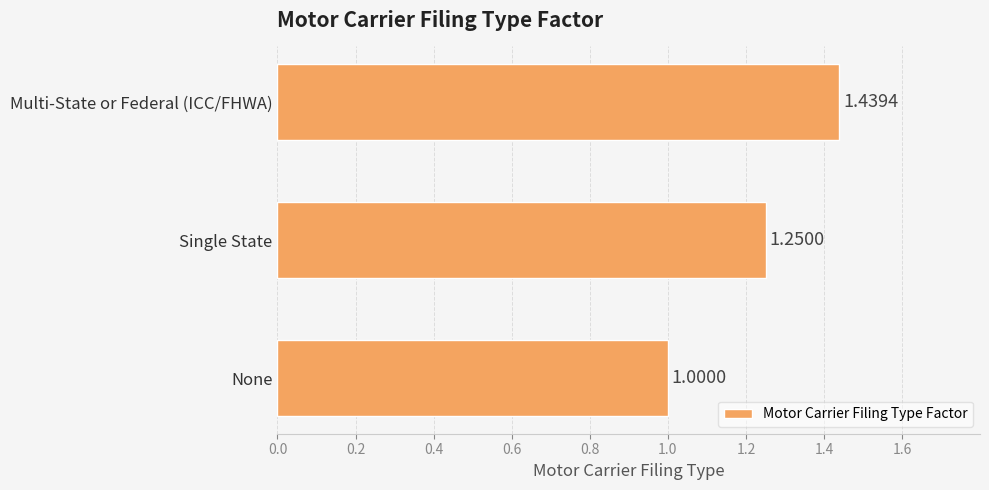

What is the sum of all values?

3.7